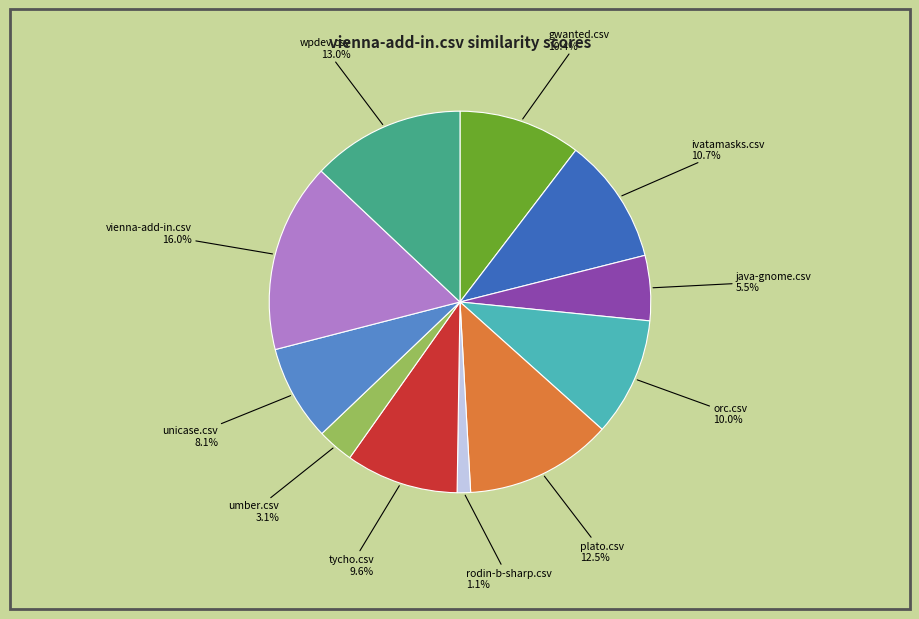

Is there a majority slice in this chart?

No